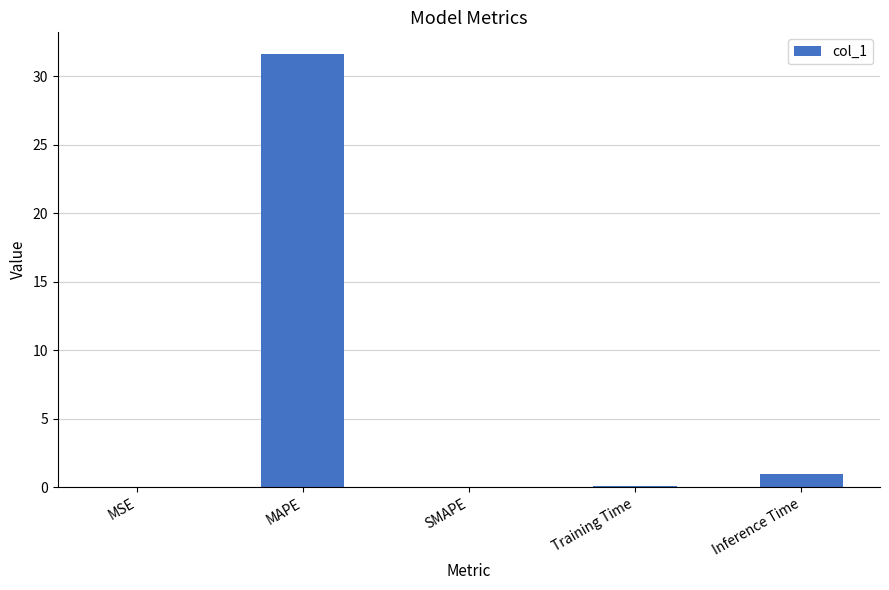

How many series are shown in this chart?

1